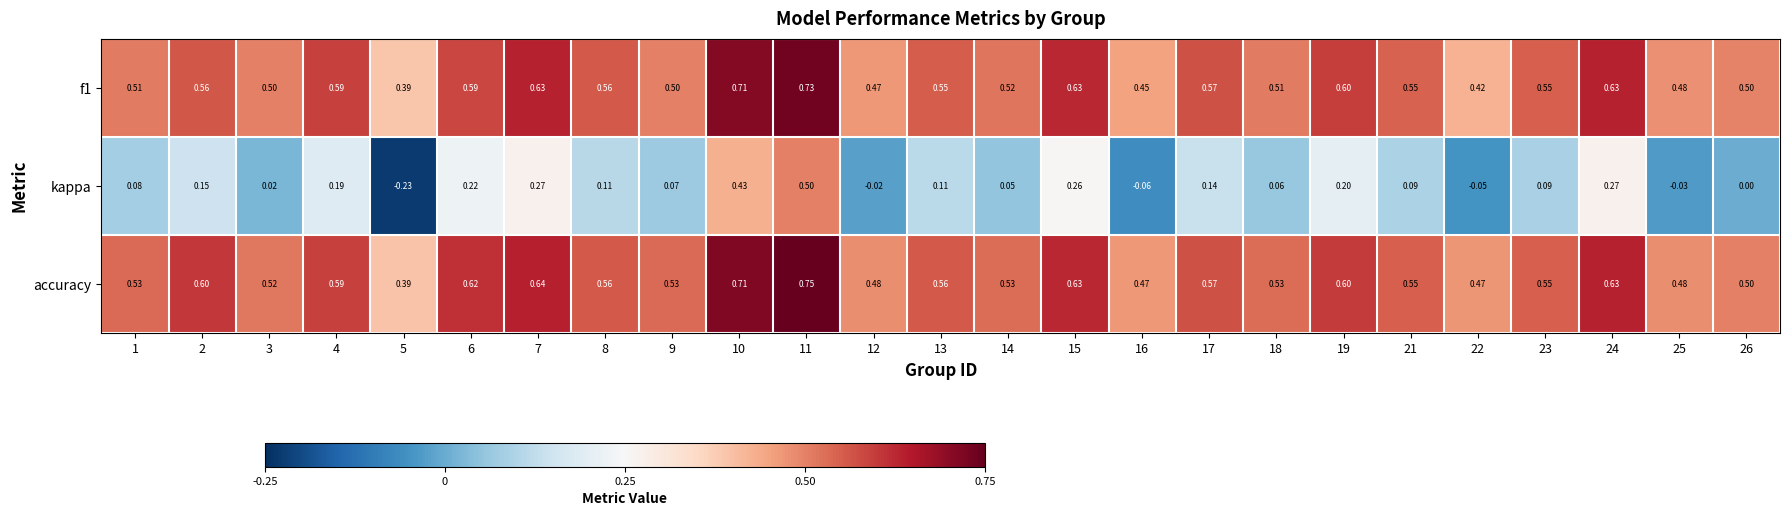

Which series has the largest range (max minus min)?

kappa